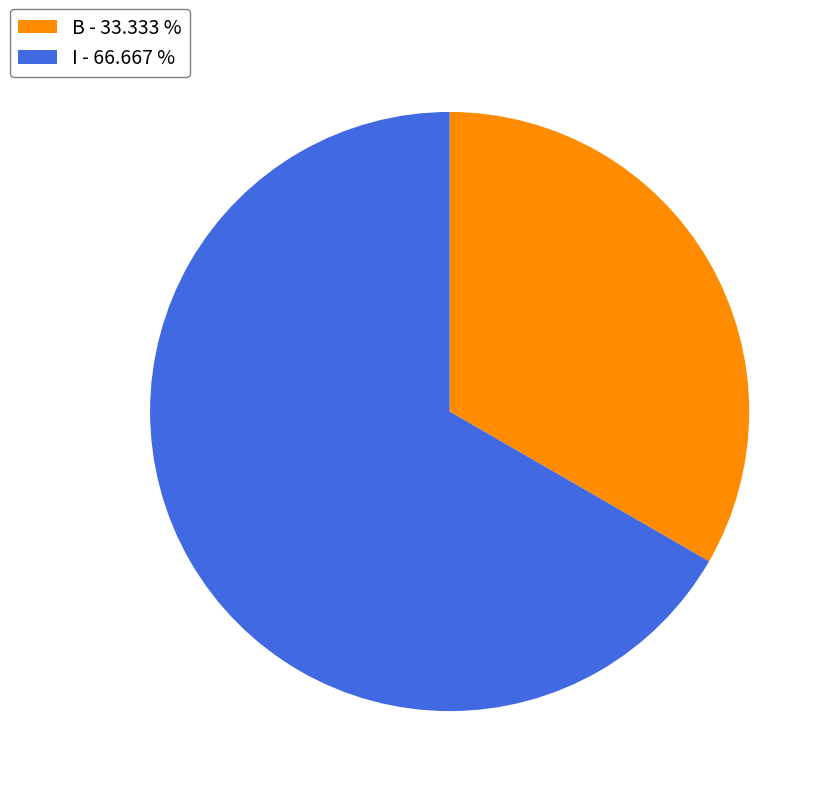

Which has a higher value, I - 66.667 % or B - 33.333 %?

I - 66.667 %